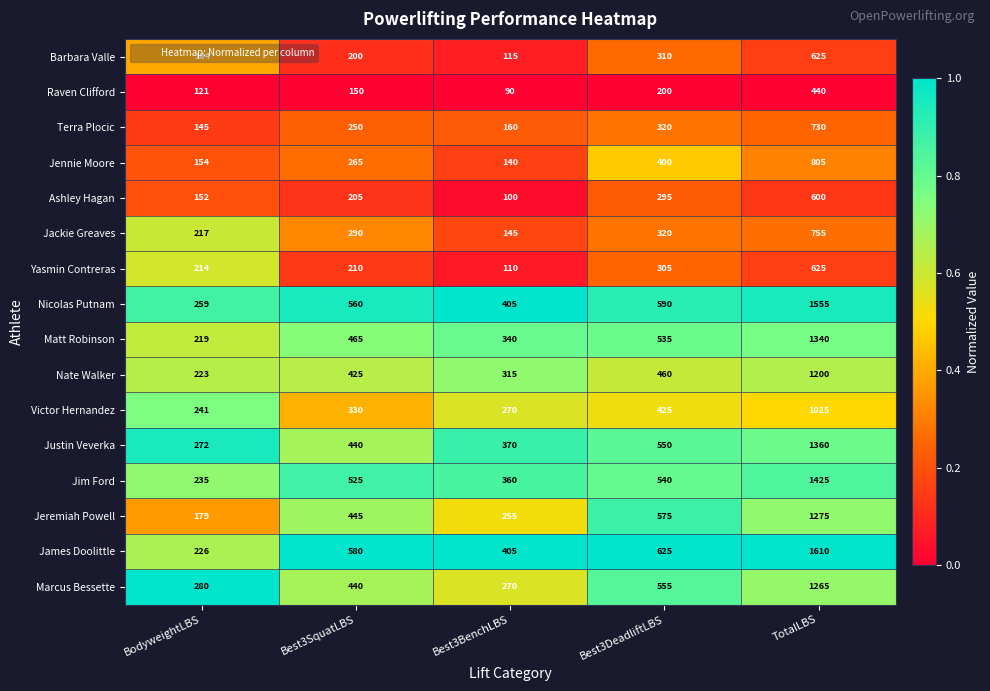

Which label corresponds to the smallest value in the chart?

Best3BenchLBS